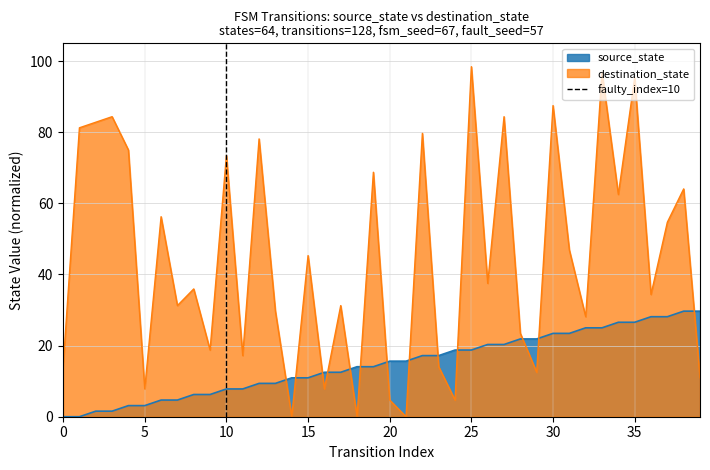

How many times do source_state and destination_state cross each other?

13